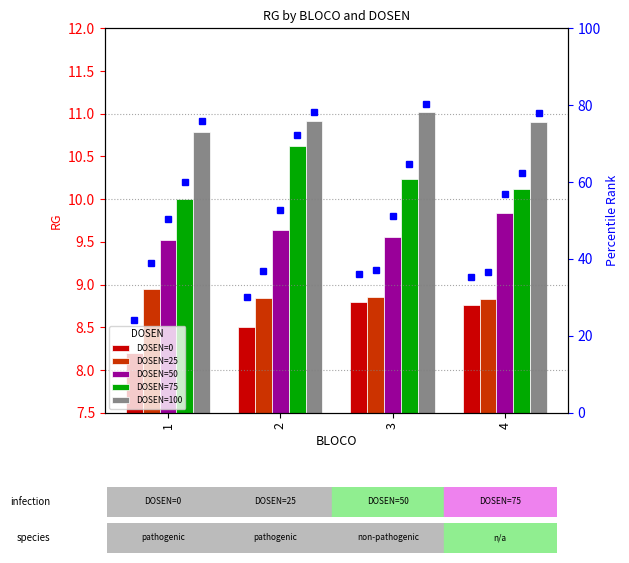

True or false: 75 has a value of 2.0 at 4.

False